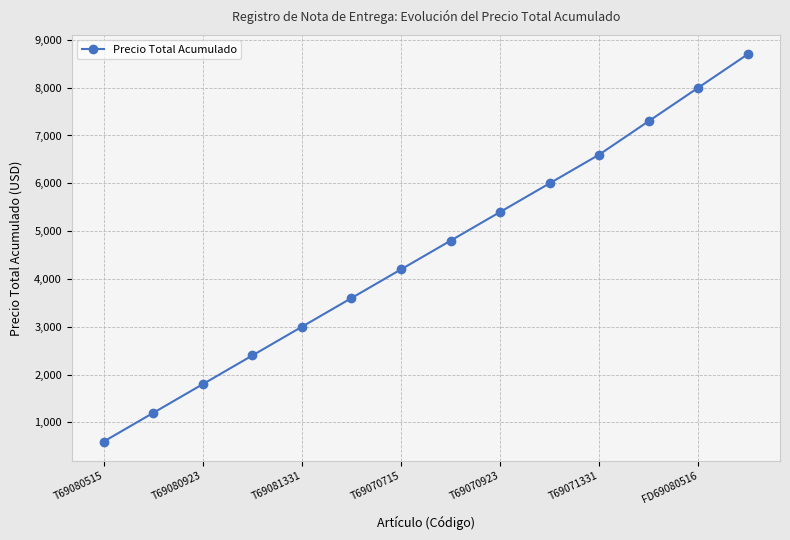

What is the value of the 11th point from the left?

6600